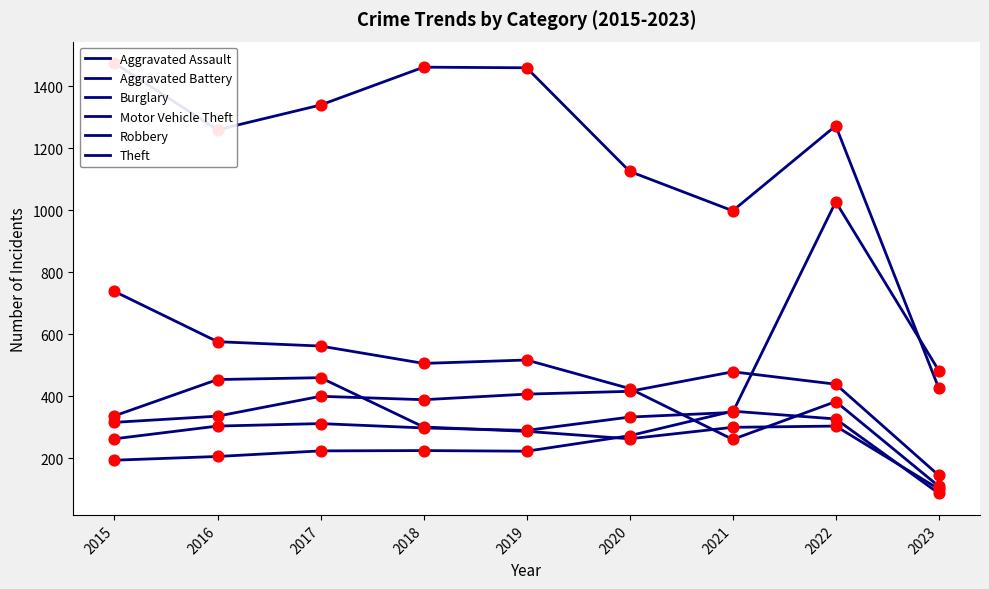

What are all the series names shown in the legend?

Aggravated Assault, Aggravated Battery, Burglary, Motor Vehicle Theft, Robbery, Theft